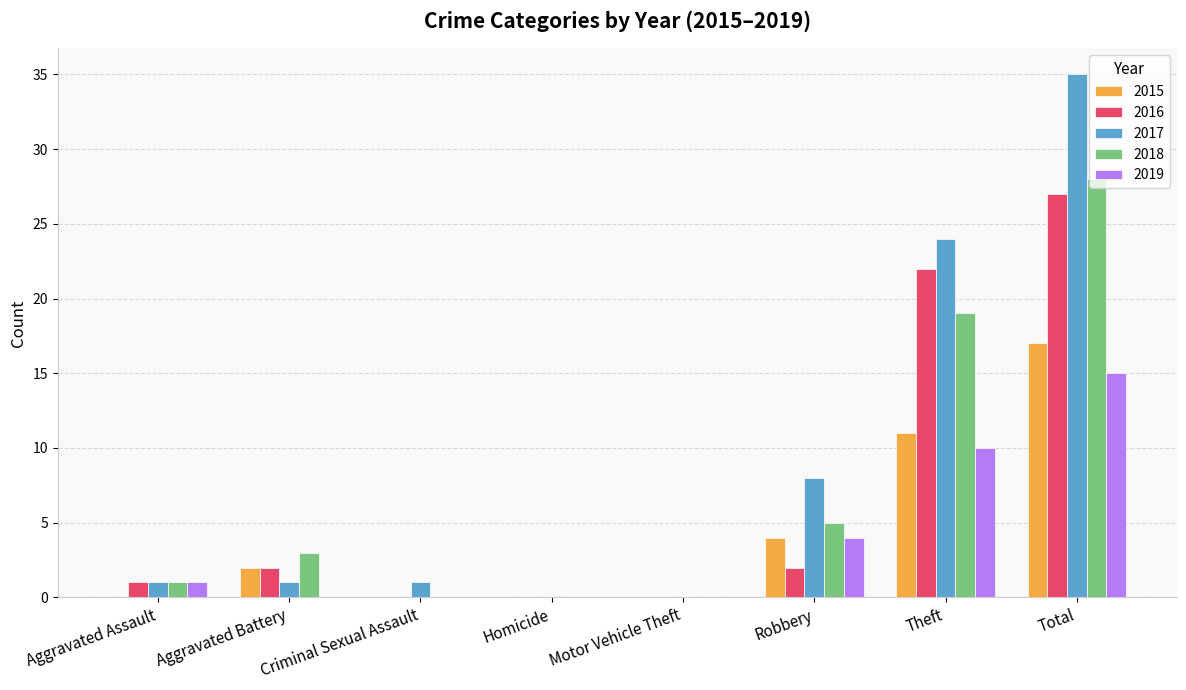

What is the sum of all 2015 values?

34